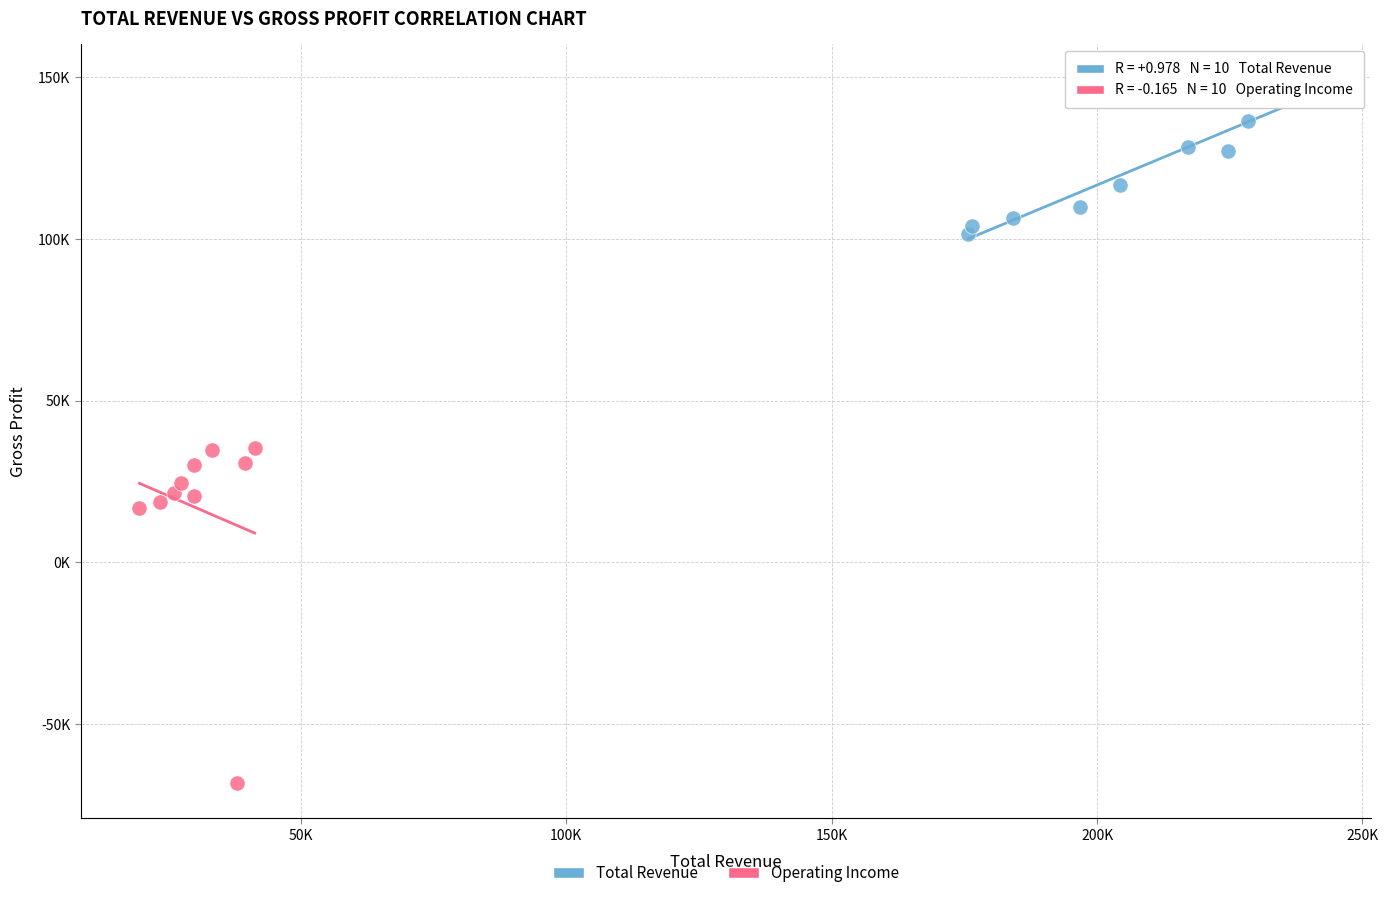

What are all the series names shown in the legend?

Total Revenue, Operating Income